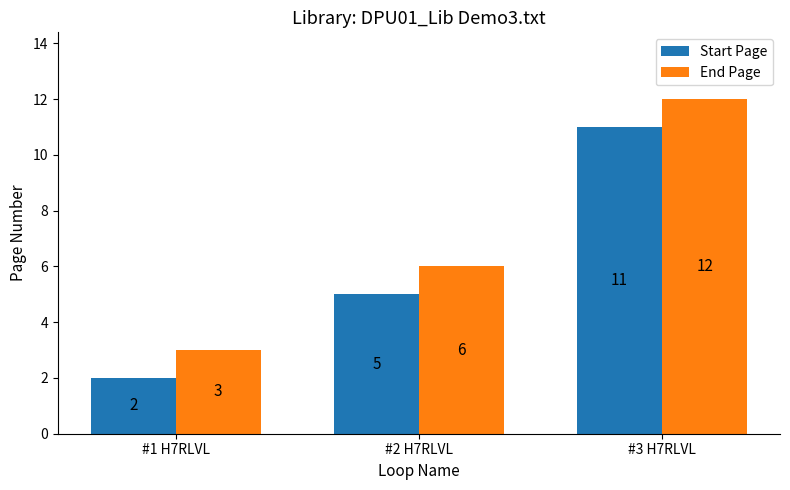

What are all the series names shown in the legend?

Start Page, End Page